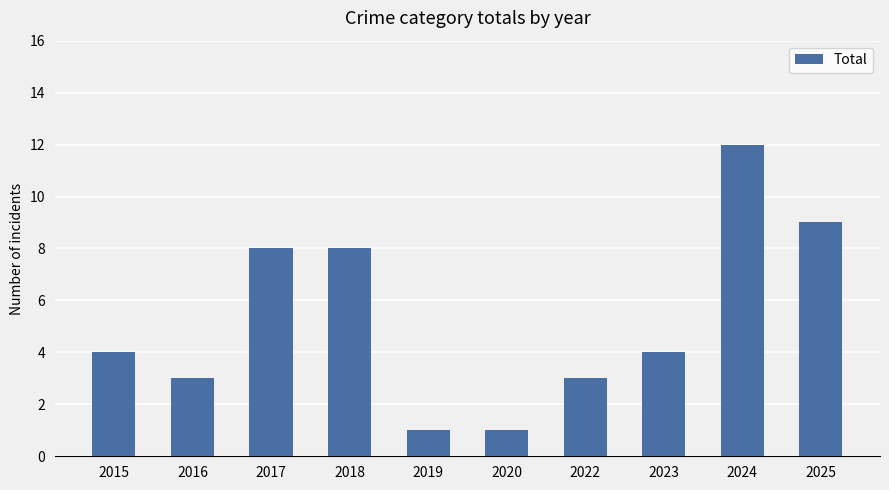

Which has a higher value, 2025 or 2015?

2025